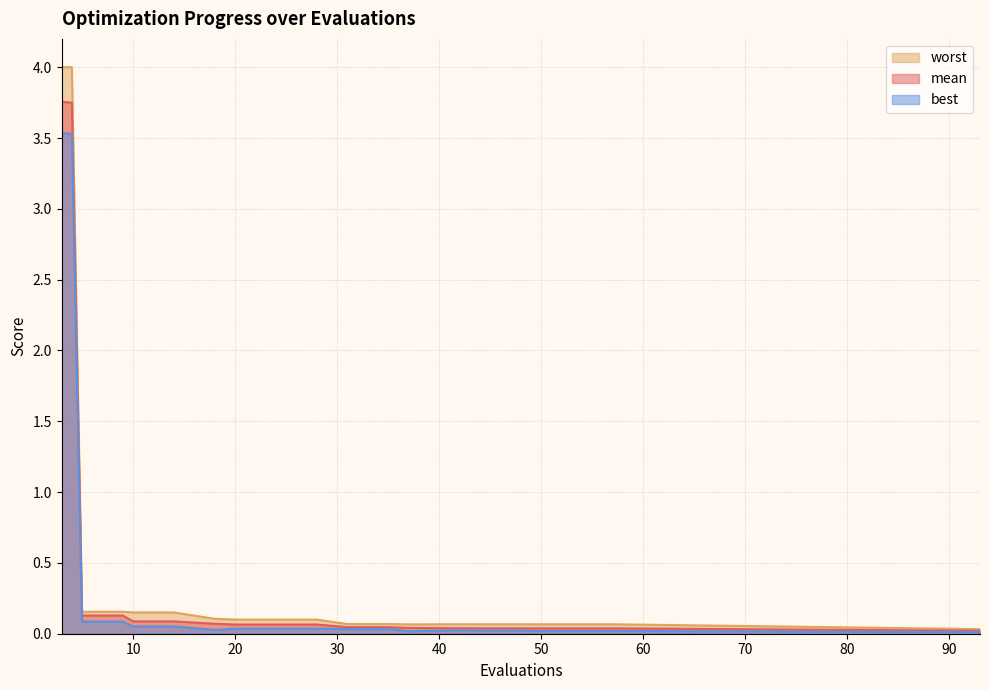

Between 4 and 28, which is larger?

4